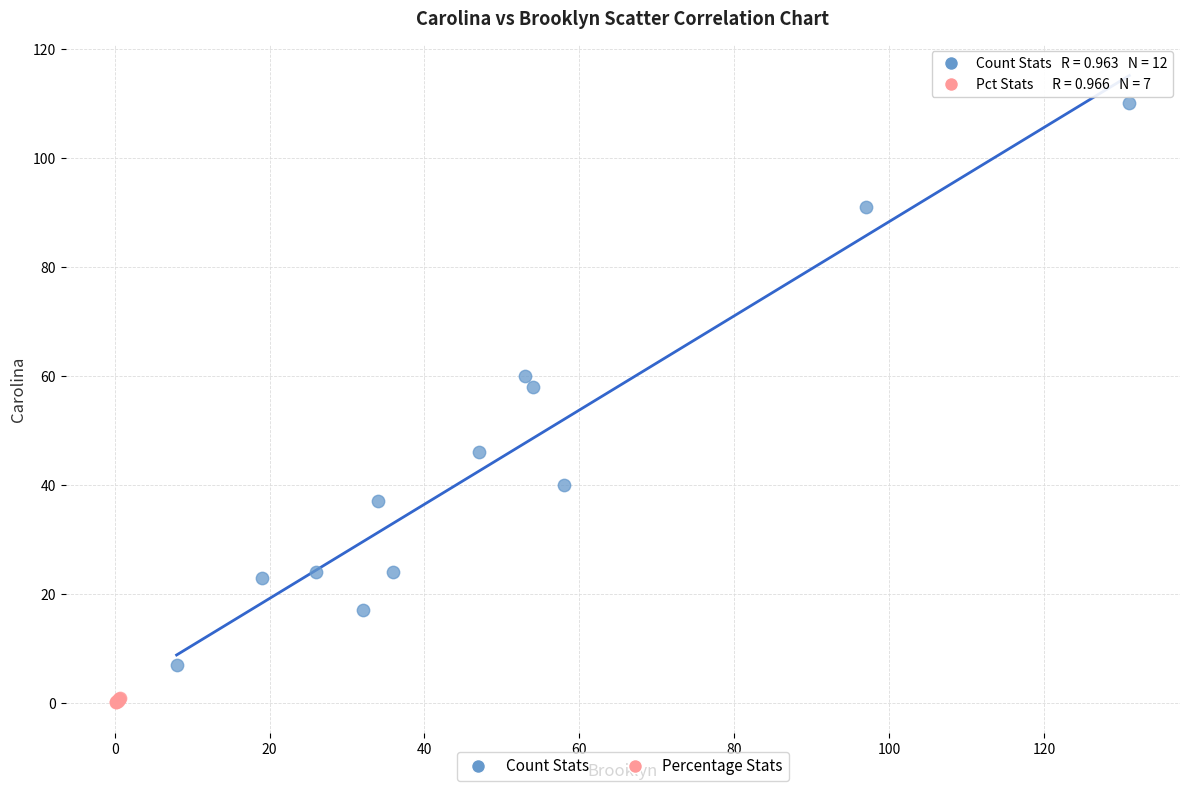

Which series reaches the maximum Y coordinate?

Count Stats